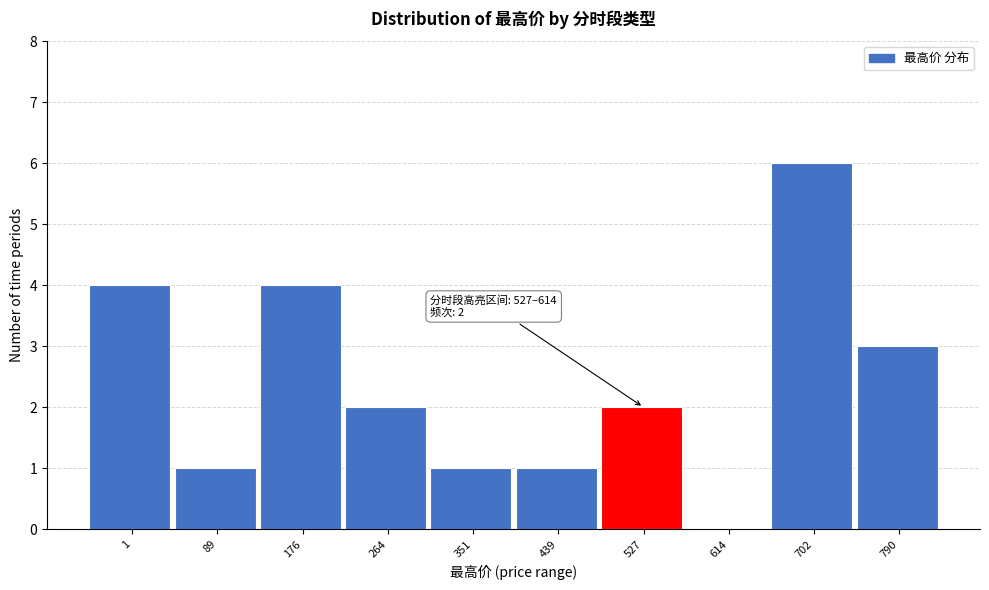

Reading left to right, transcribe all the data shown in this chart.

1=4	89=1	176=4	264=2	351=1	439=1	527=2	614=0	702=6	790=3